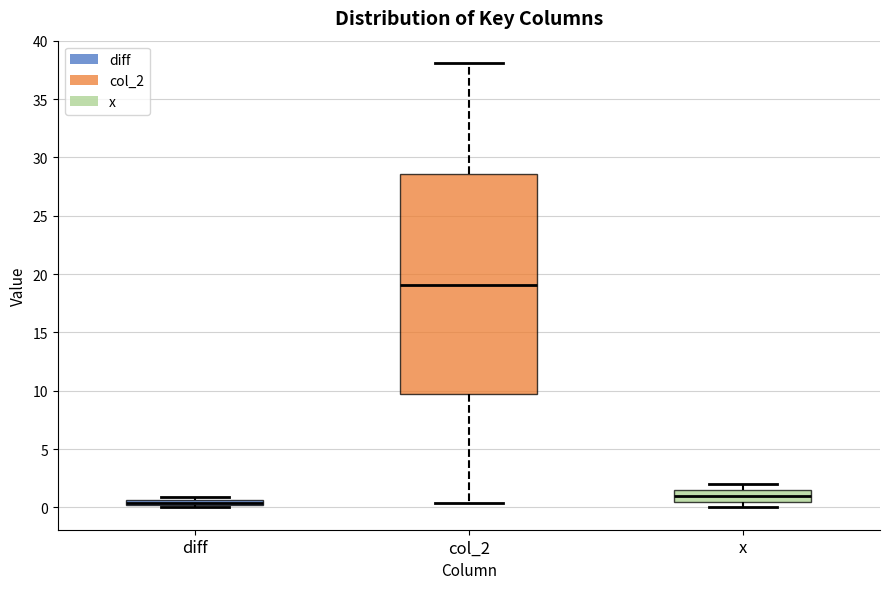

Comparing the boxes themselves (not the whiskers), which one is the tallest?

col_2